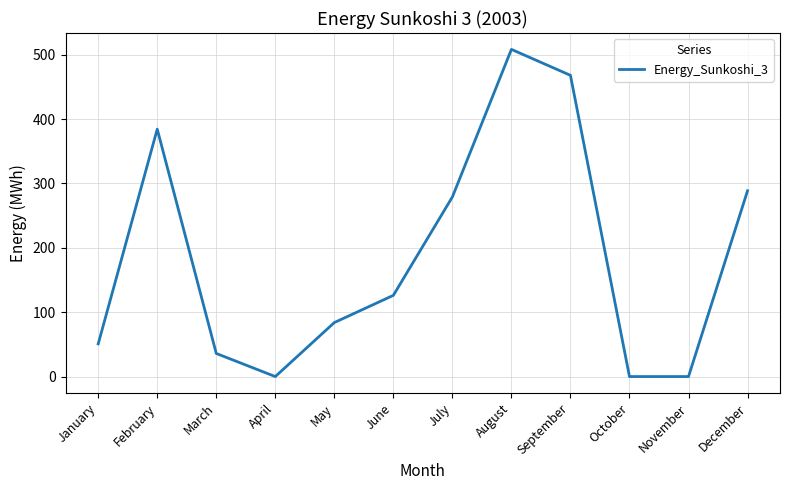

How many values are below 126?

6